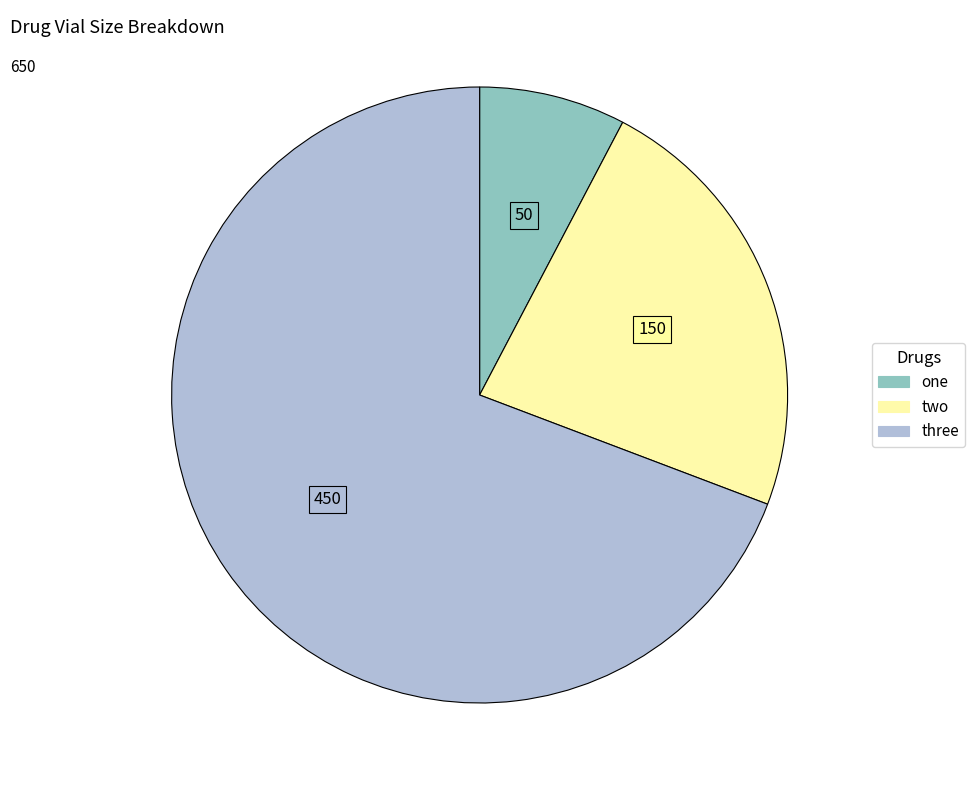

Do two and three together represent more than half of the pie?

Yes